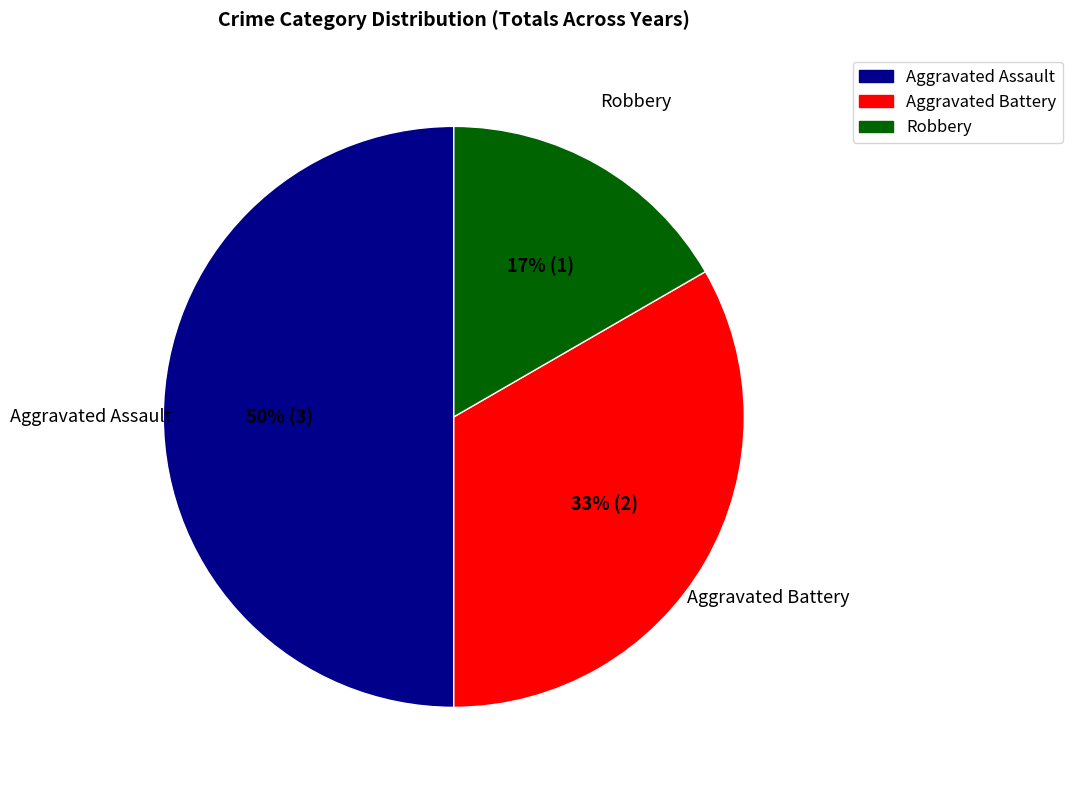

Is the sum of Aggravated Battery and Aggravated Assault greater than half?

Yes